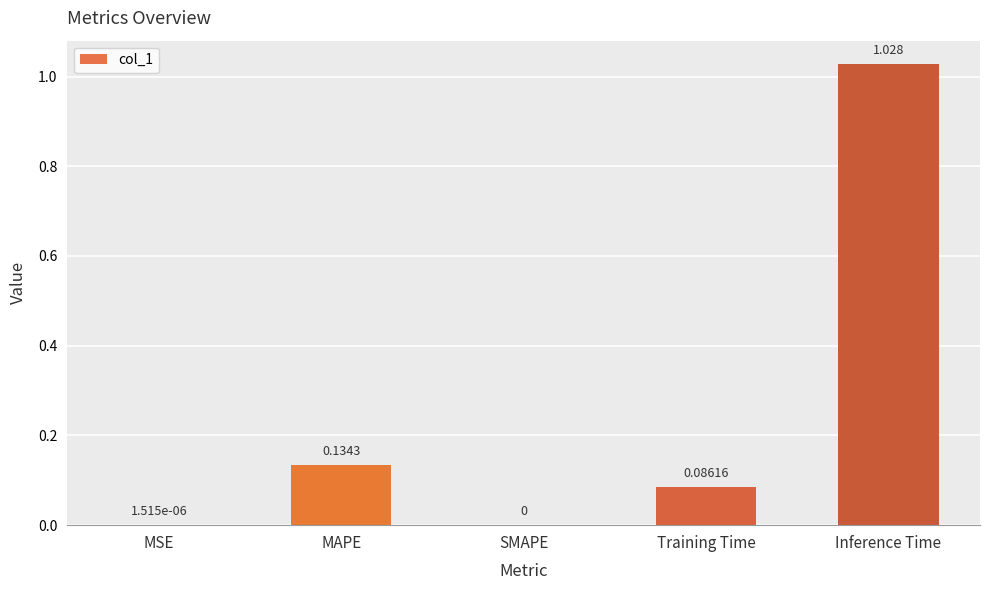

Which category has the highest value across all series?

Inference Time